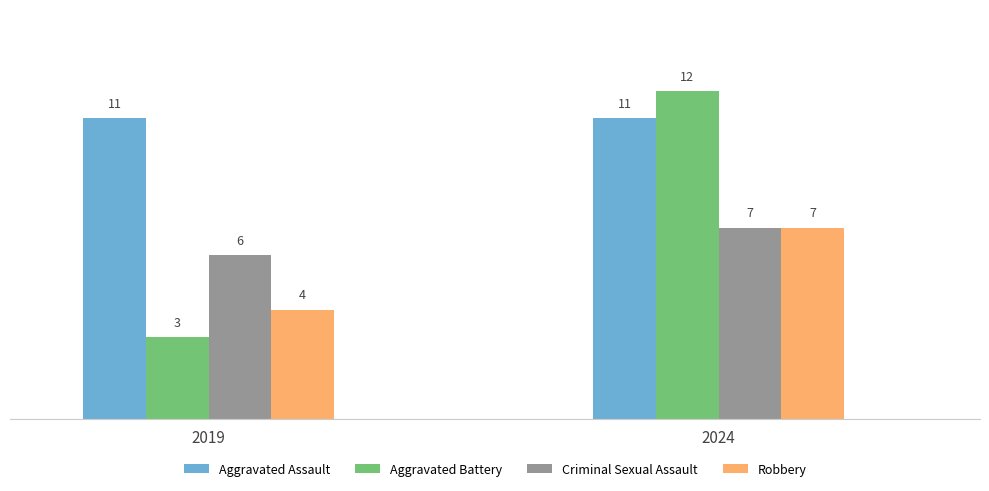

Reading left to right, list all the values displayed in this chart.

Aggravated Assault: 11	11
Aggravated Battery: 3	12
Criminal Sexual Assault: 6	7
Robbery: 4	7